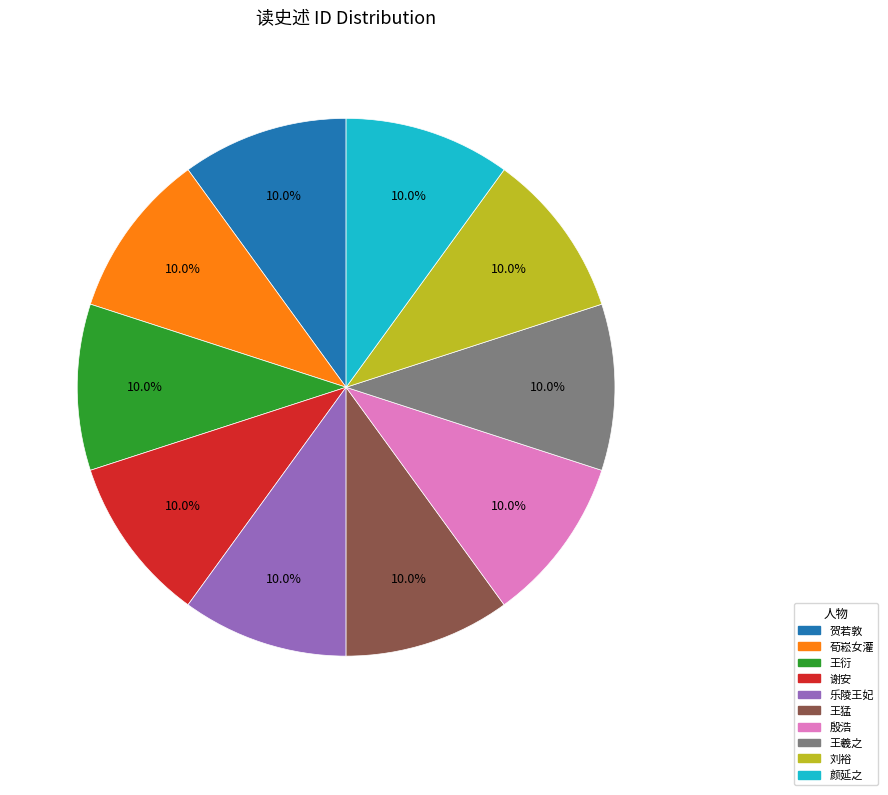

Is there a majority slice in this chart?

No